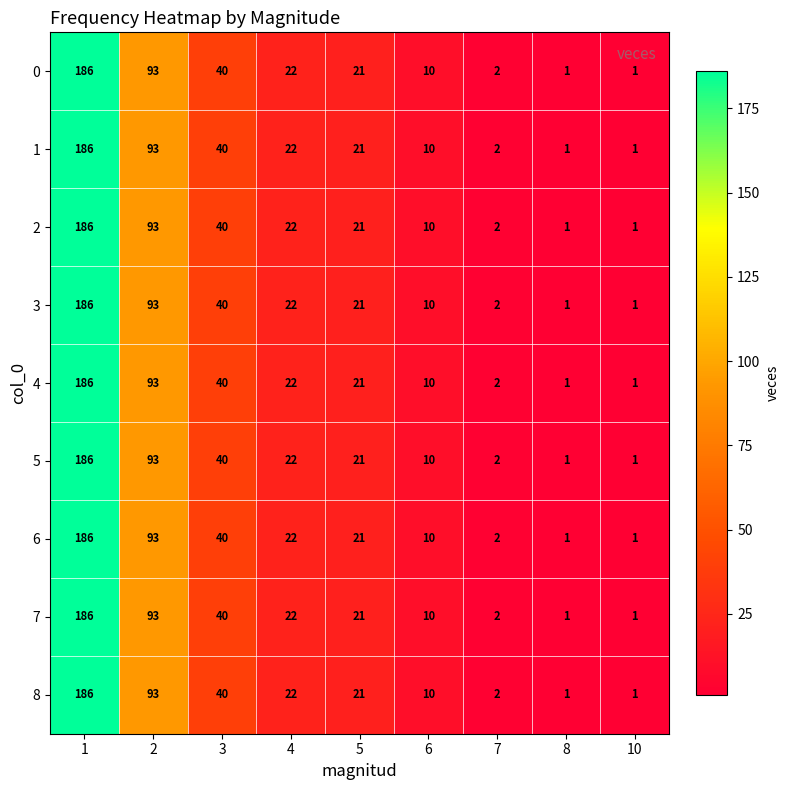

What is the maximum value for 3?

186